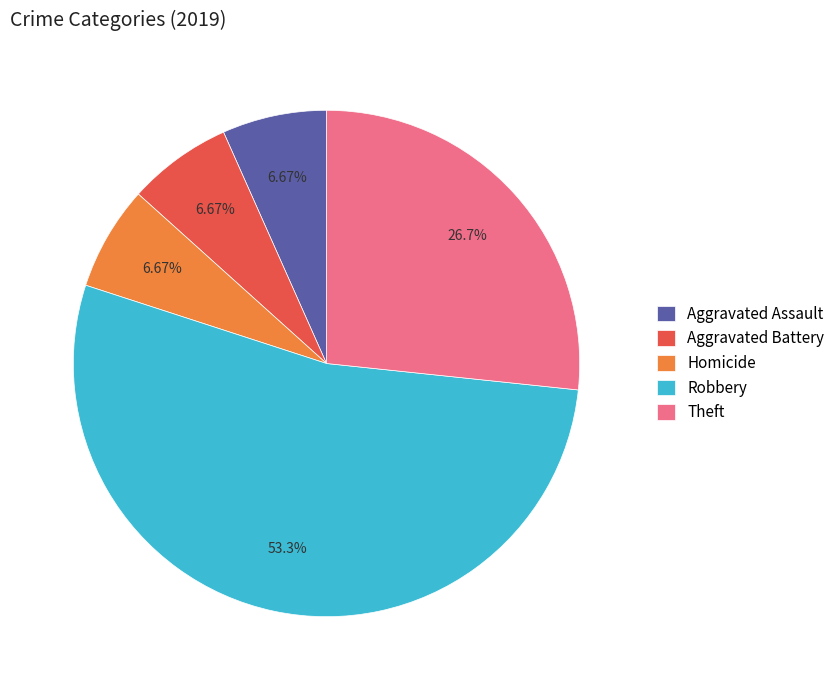

Is there a majority slice in this chart?

Yes